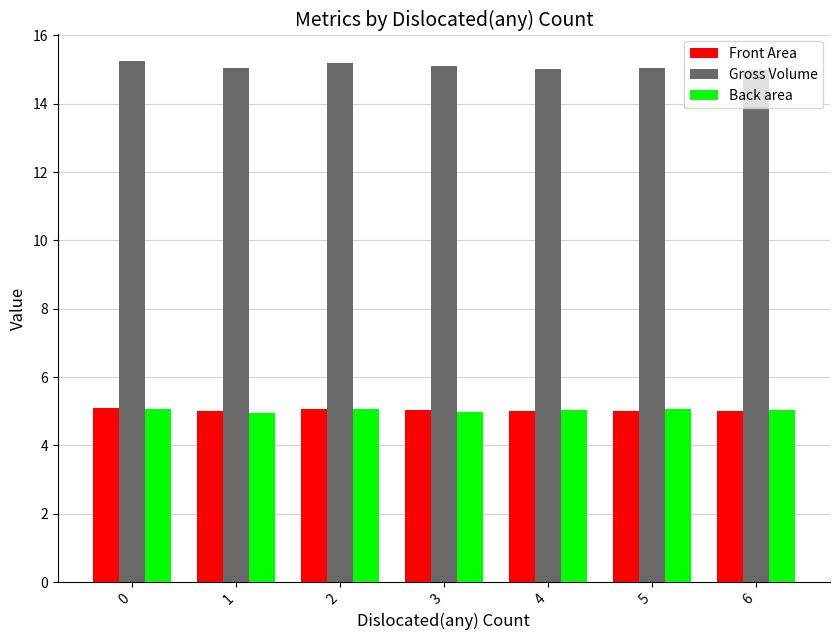

What is the difference between the Gross Volume values at 2 and 6?

0.2